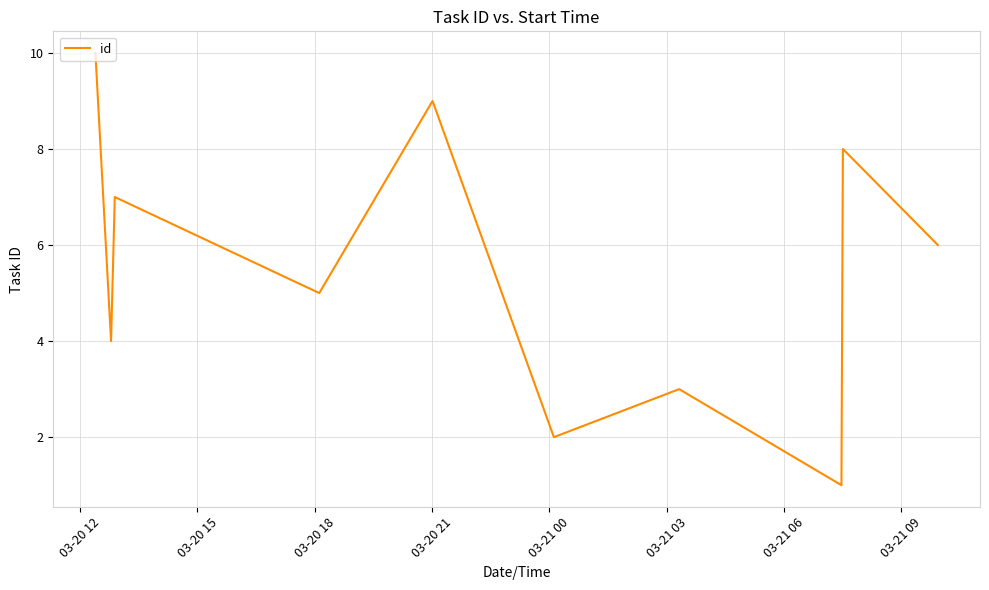

What is the difference between the maximum and minimum values?

9